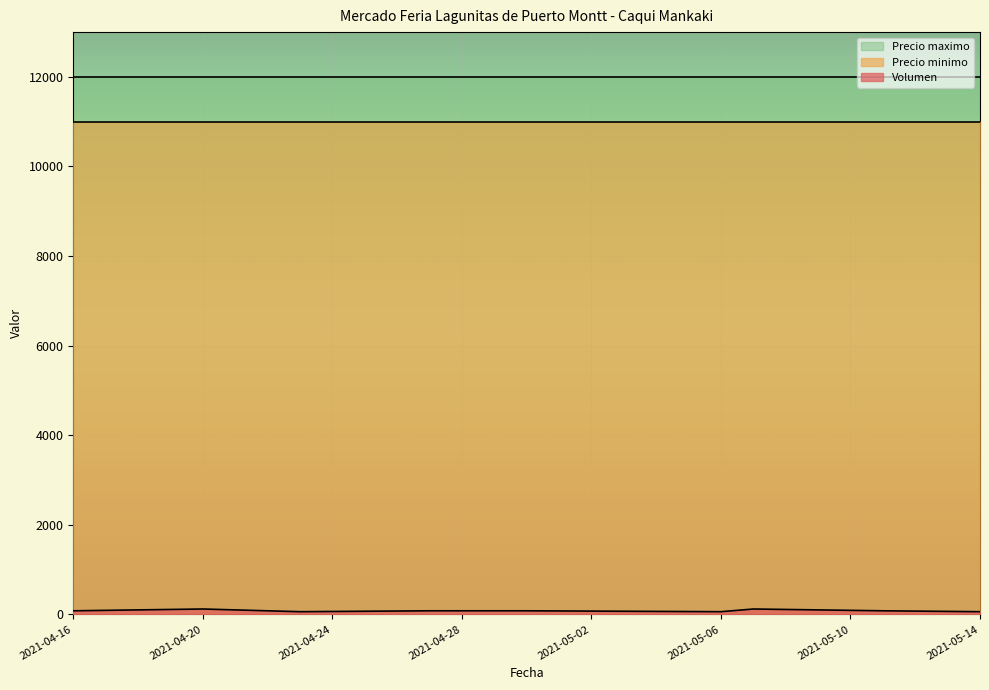

What is the average value of the Precio minimo series?

11000